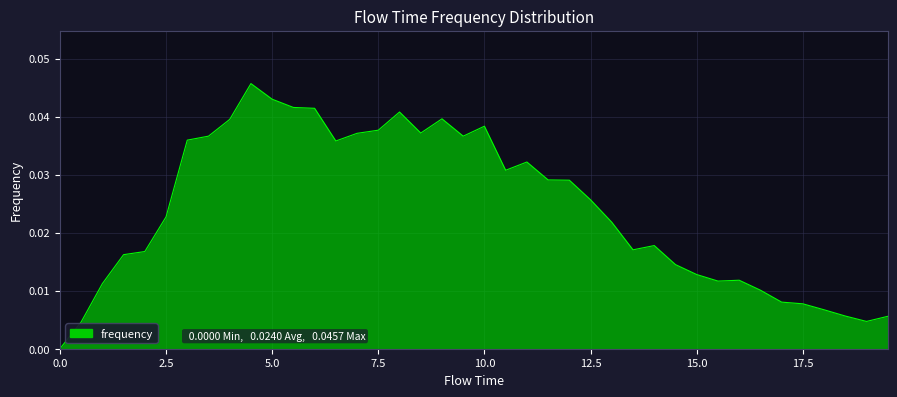

At which category does the chart reach its peak across all series?

4.5